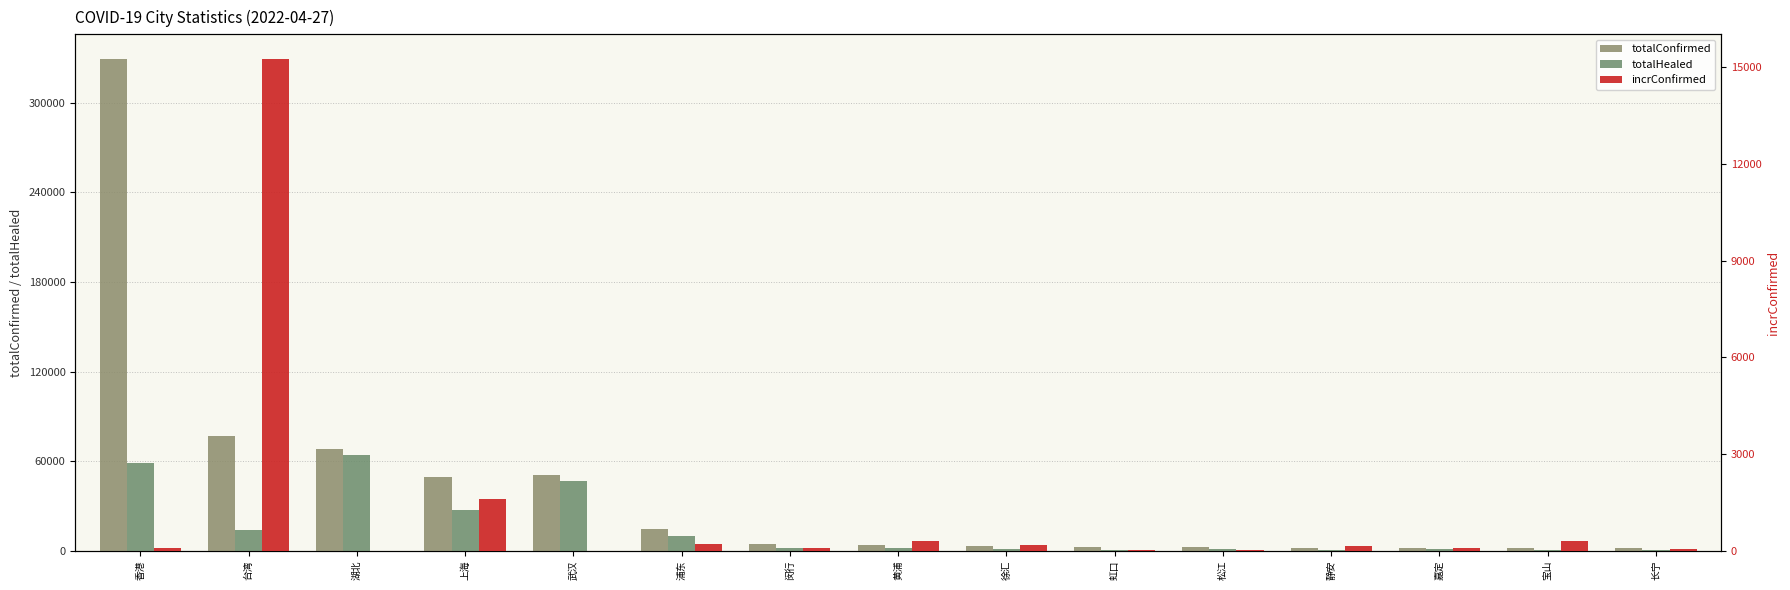

Count the number of categories in the chart.

15